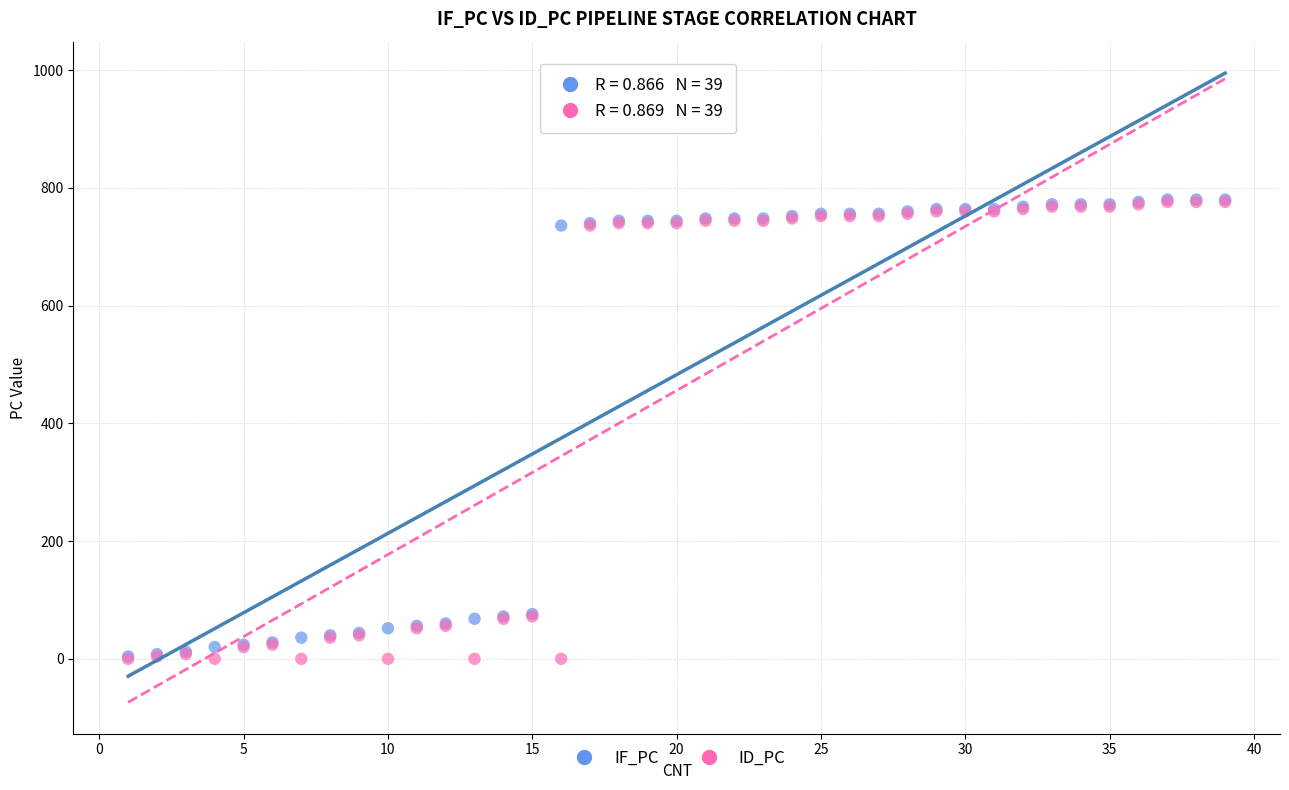

What are all the series names shown in the legend?

IF_PC, ID_PC